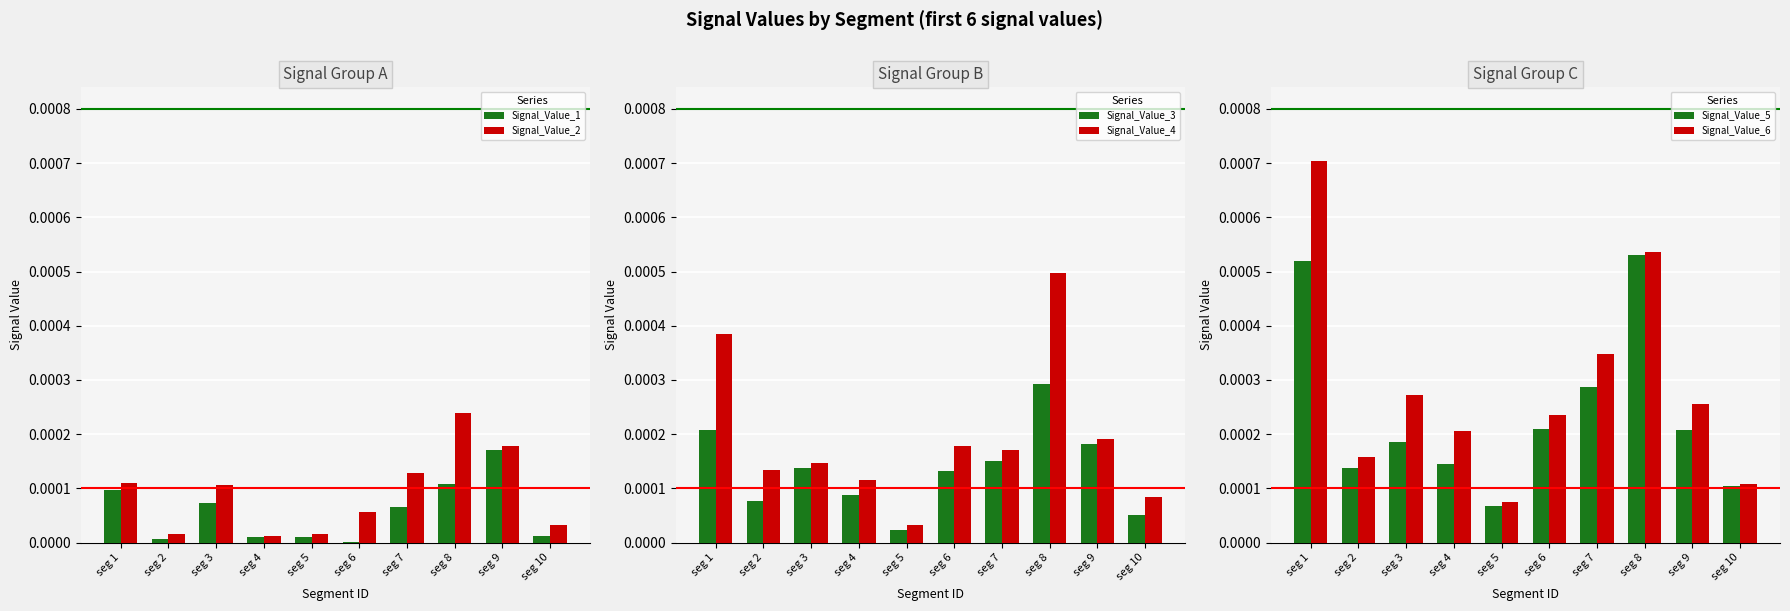

Which category has the lowest value in the Signal_Value_3 series?

seg 5